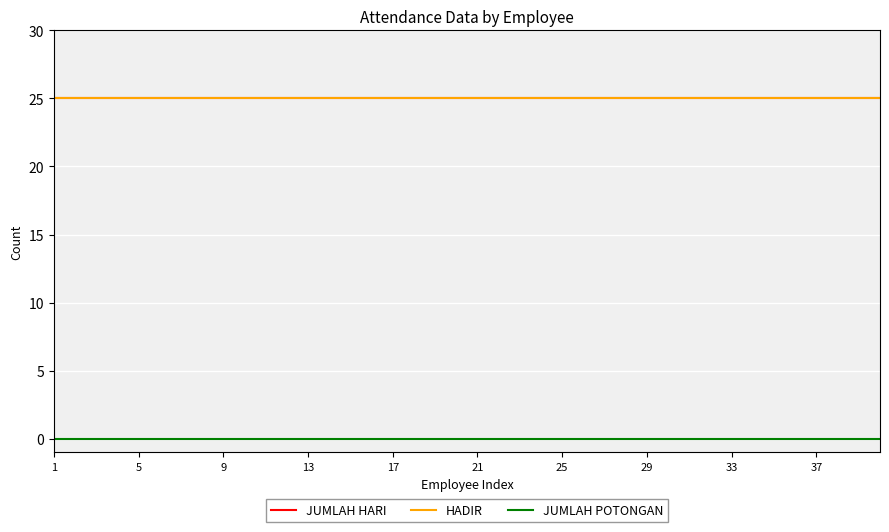

True or false: HADIR has more than 0 interior local peaks.

False